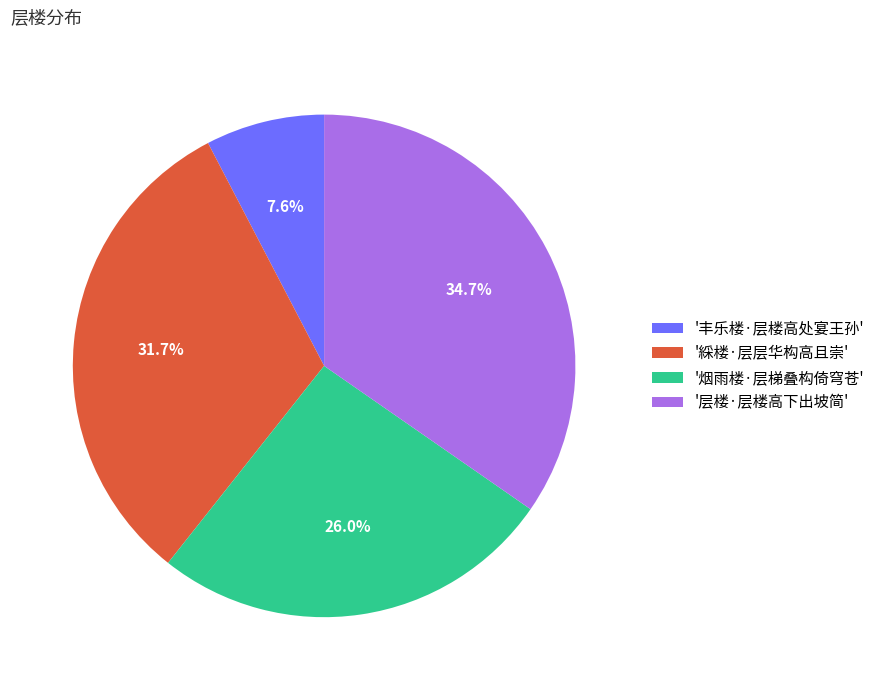

Do '丰乐楼·层楼高处宴王孙' and '层楼·层楼高下出坡简' together represent more than half of the pie?

No